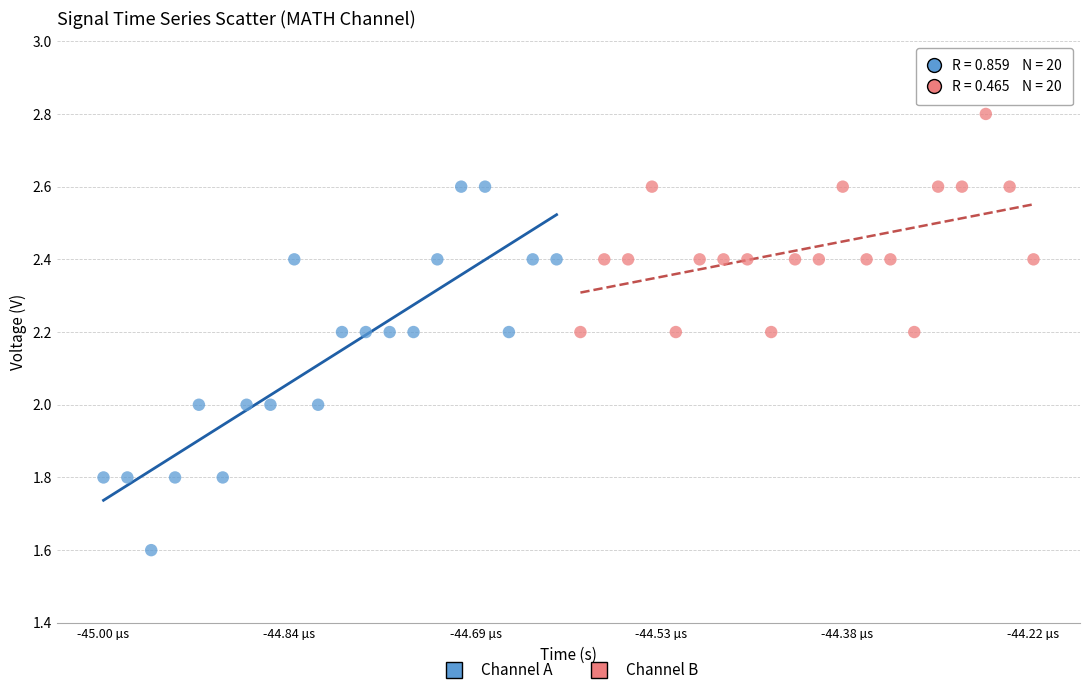

Which series has the largest Y range (max minus min)?

Channel A